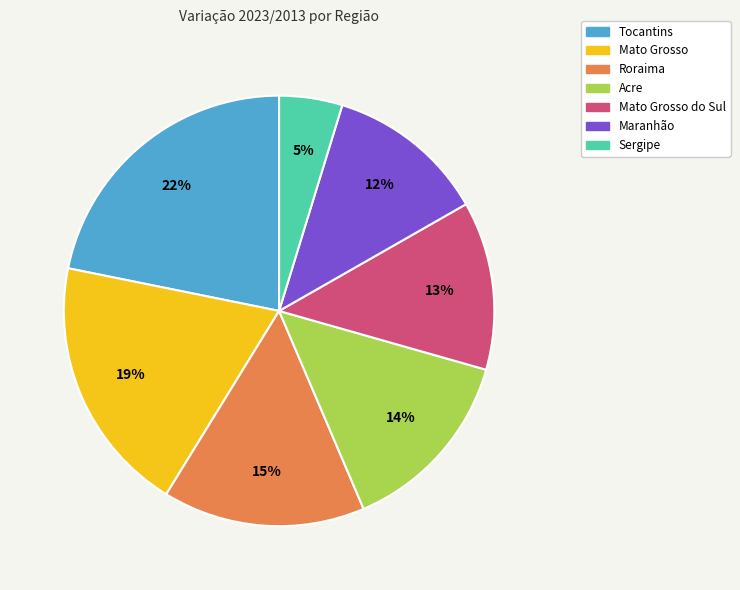

To the nearest percent, what is the difference between the largest and smallest slice percentages?

17%